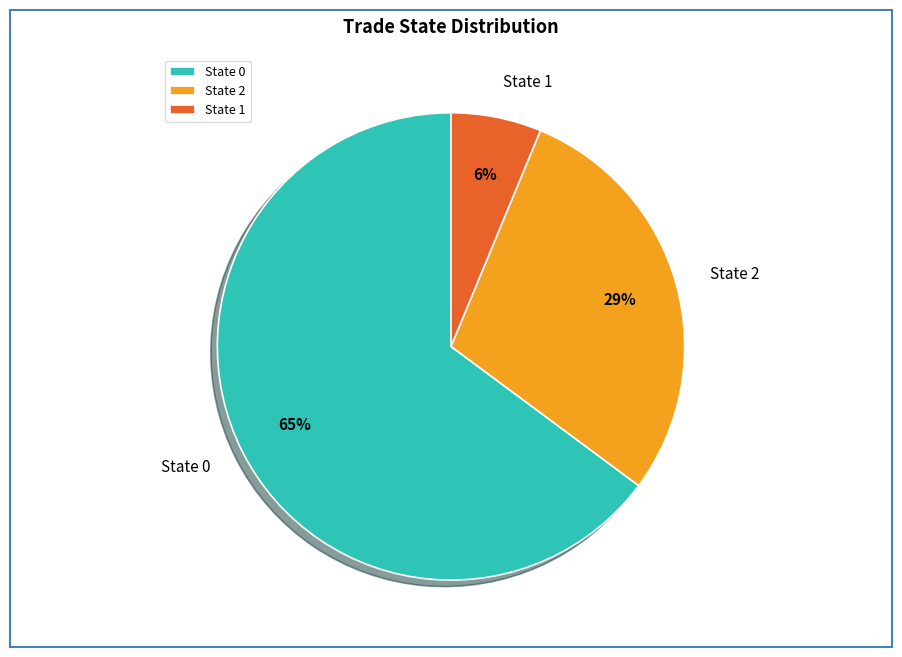

To the nearest percent, what is the difference between the State 0 and State 2 slice percentages?

36%